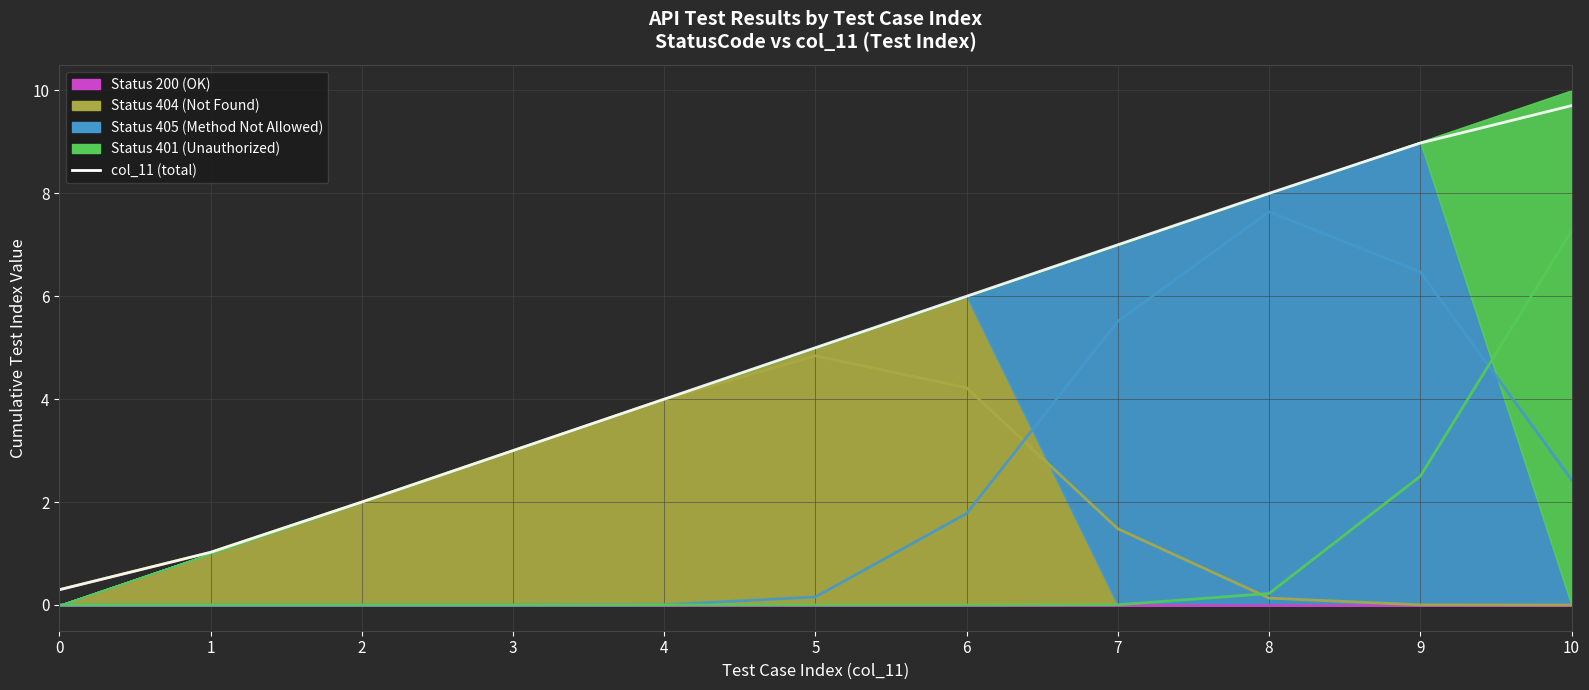

List the labels in order of value, smallest first.

0, 1, 2, 3, 4, 5, 6, 7, 8, 9, 10